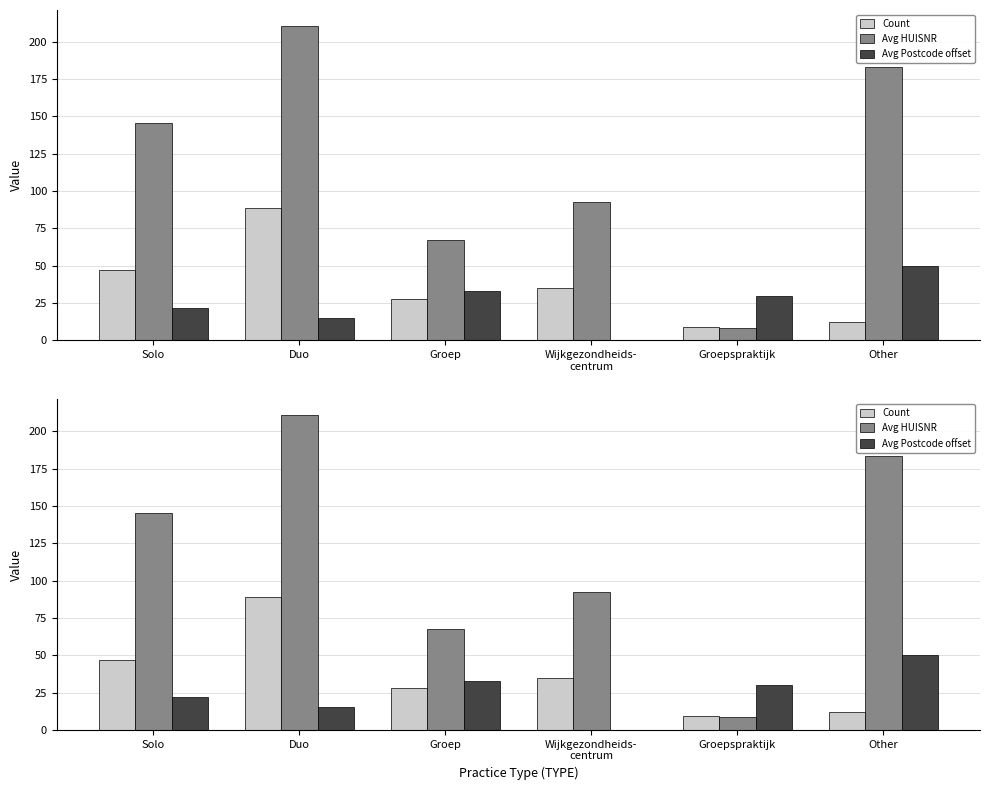

The Avg HUISNR series shows 105.7 at Duo. True or false?

False